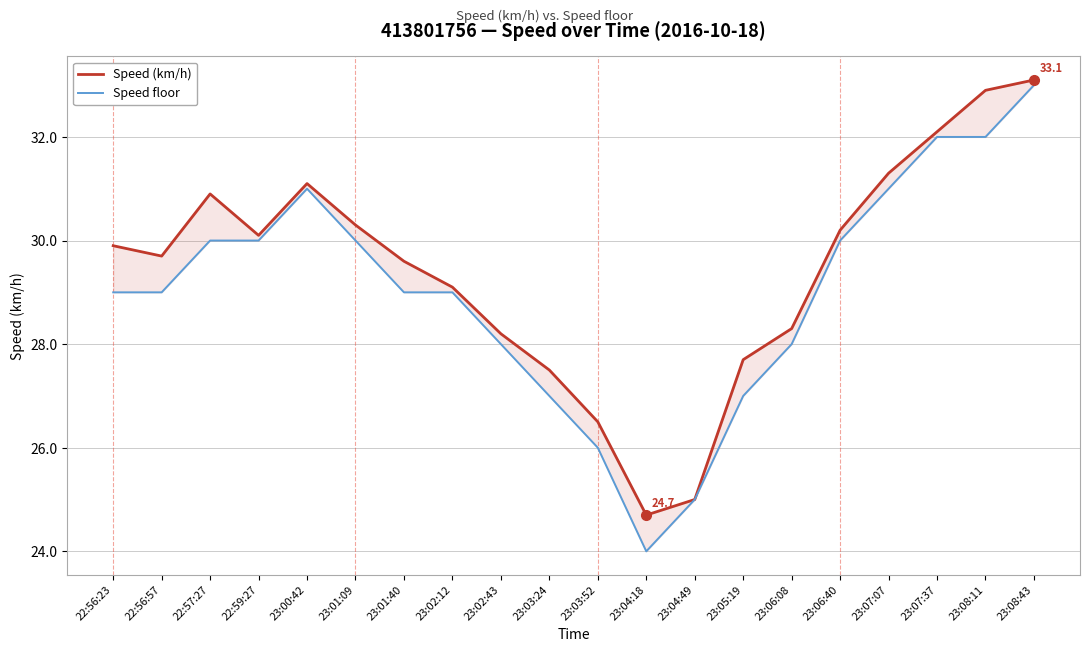

At which label does Speed (km/h) first exceed 29?

22:56:23